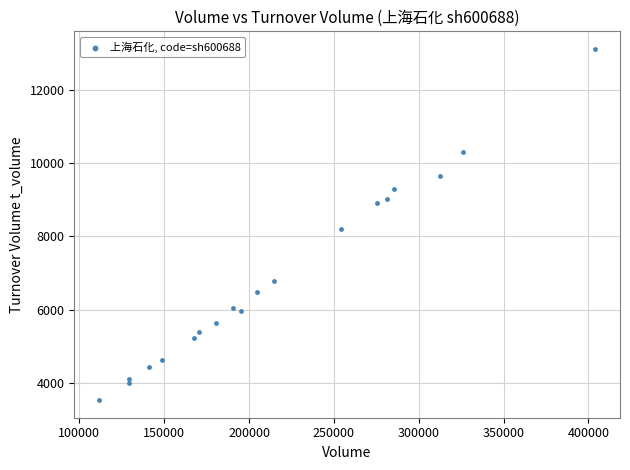

What Y value in the scatter plot is closest to 8319?

8188